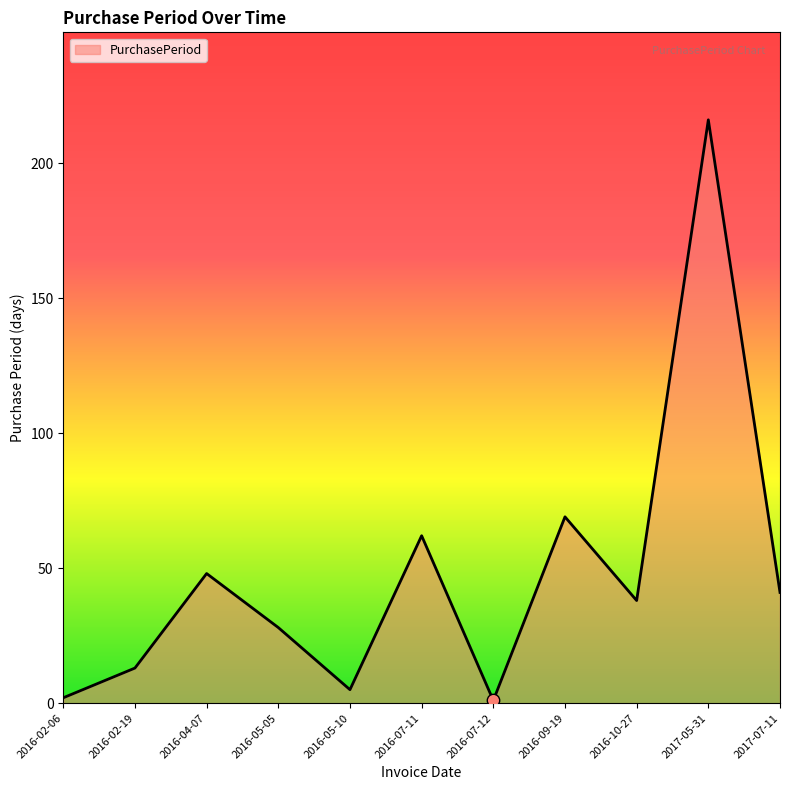

What is the change in value from 2016-02-06 to 2016-09-19?

+67